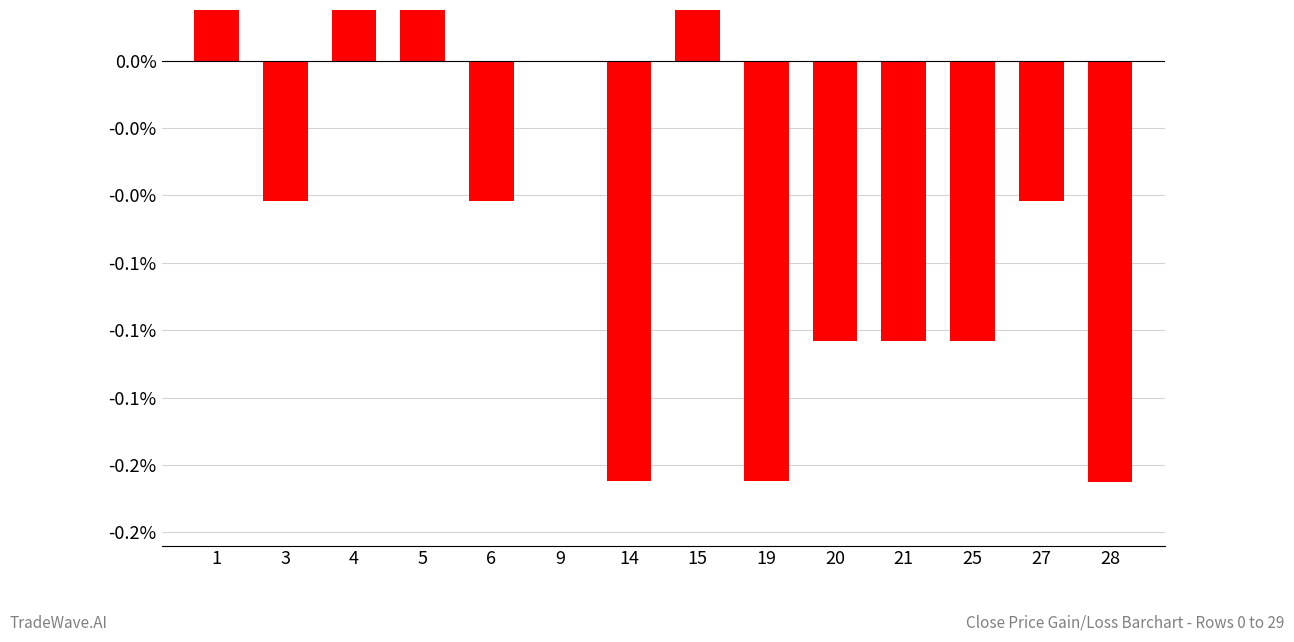

Which has a higher value, 6 or 27?

6